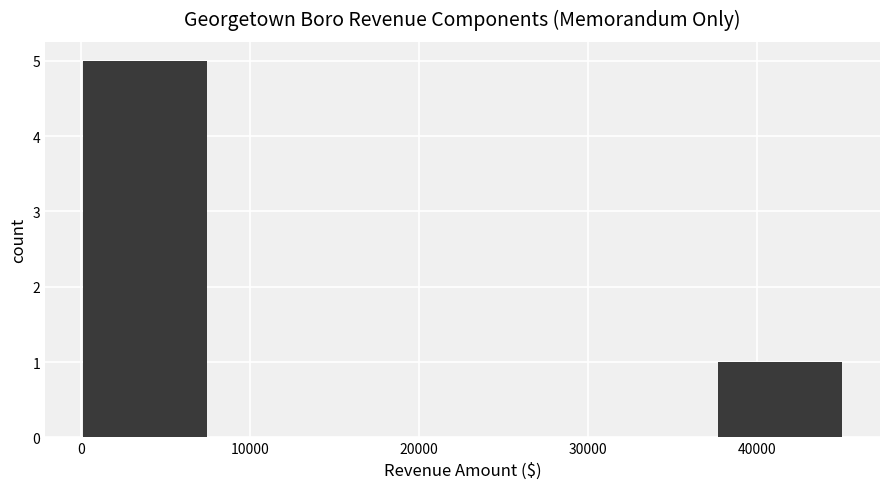

Reading left to right, transcribe this chart: for each bar, give the range it covers on the x-axis and its height. Neither the bar edges nor the heights are printed on the chart, so give them approximately, as read against the axes.

0 to 8000: 5
8000 to 15000: 0
15000 to 23000: 0
23000 to 30000: 0
30000 to 38000: 0
38000 to 45000: 1